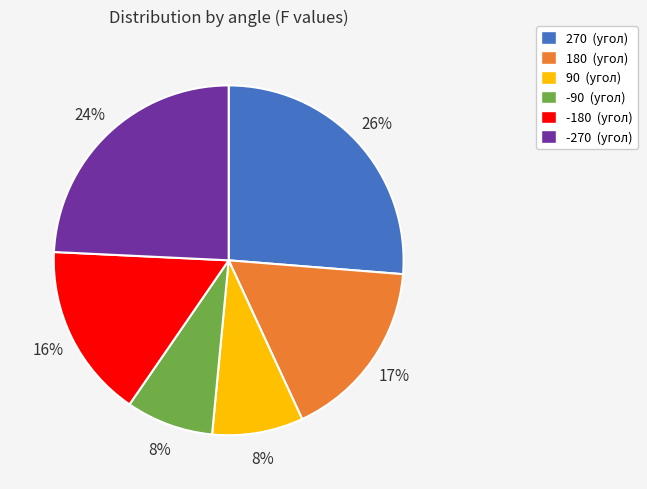

Combined, do 90 and -270 account for over 50%?

No